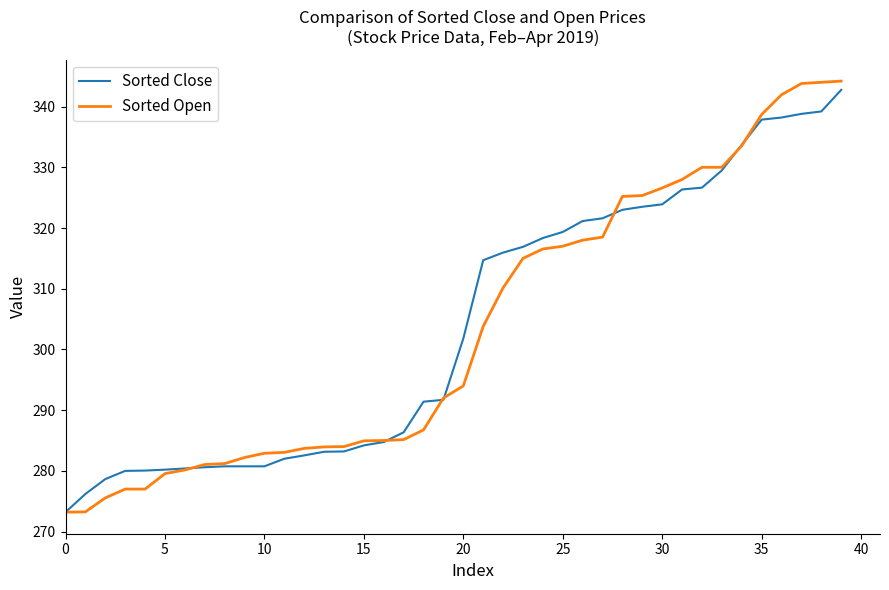

What is the smallest value displayed?

273.2